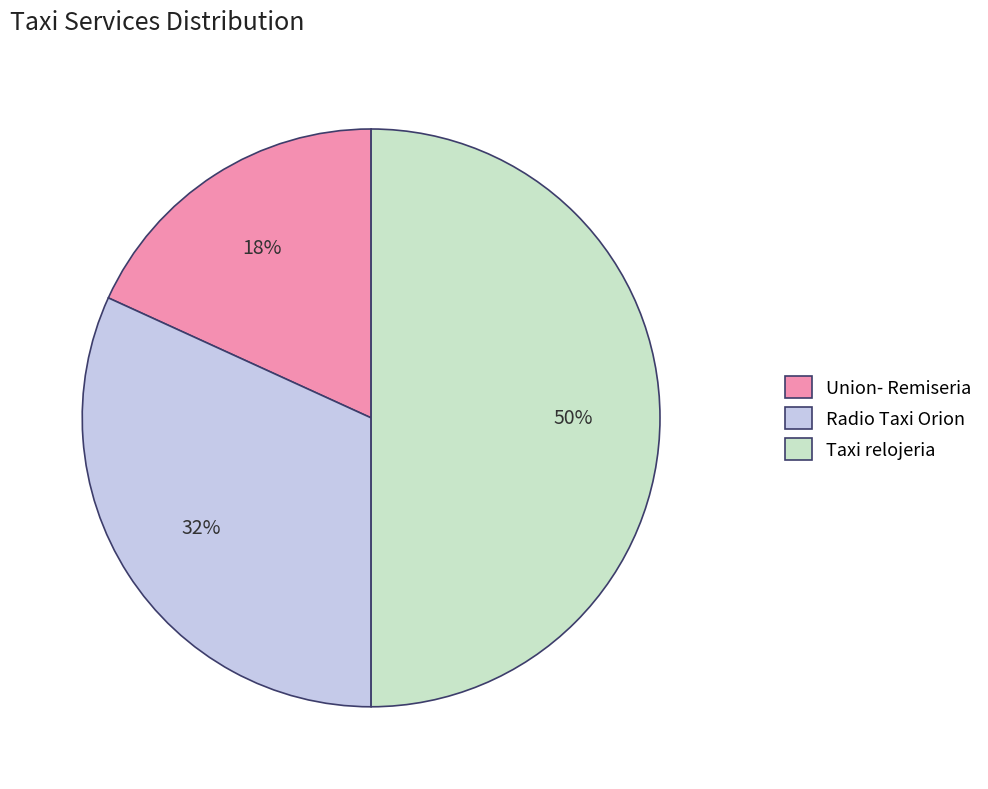

Does Union- Remiseria account for over 50% of the chart?

No